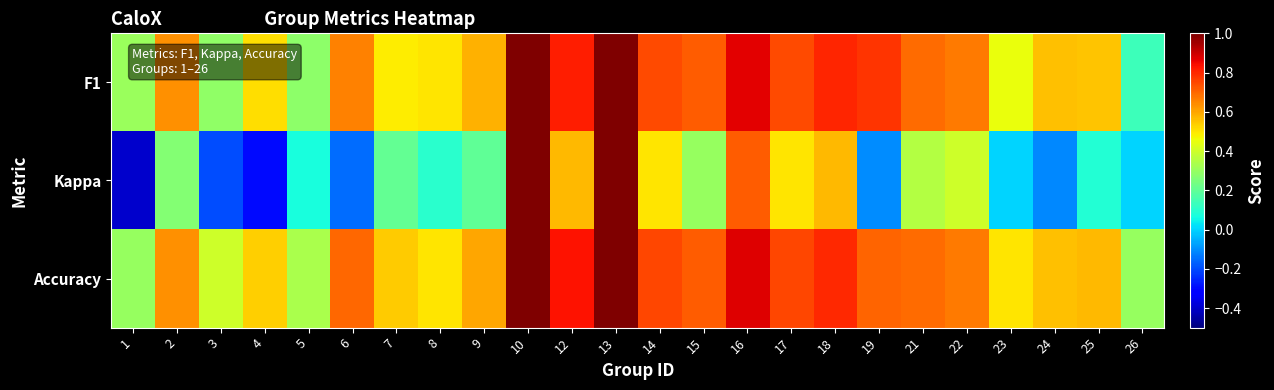

What is the smallest value displayed?

-0.4